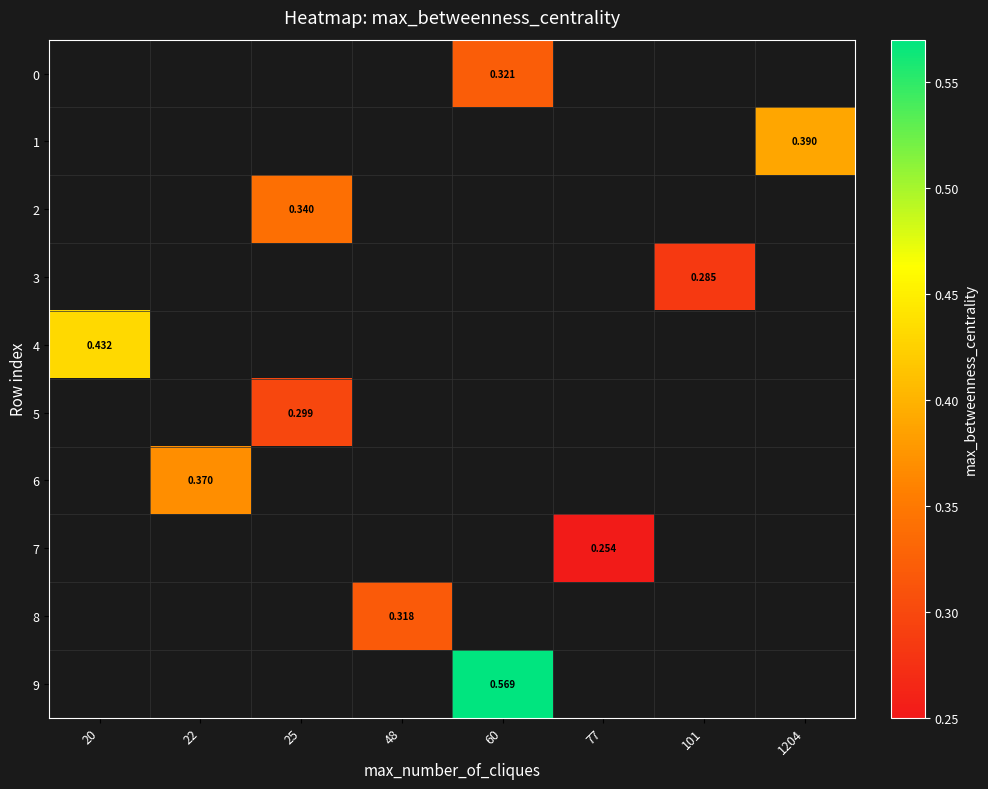

How many values in 3 are above zero?

1